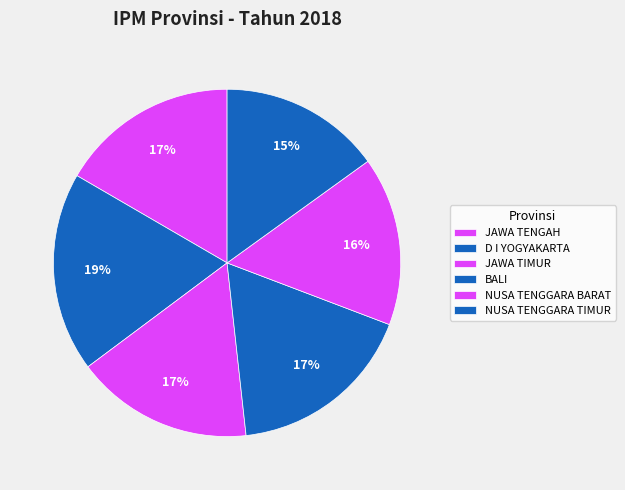

Rank the categories by value from lowest to highest.

NUSA TENGGARA TIMUR, NUSA TENGGARA BARAT, JAWA TIMUR, JAWA TENGAH, BALI, D I YOGYAKARTA